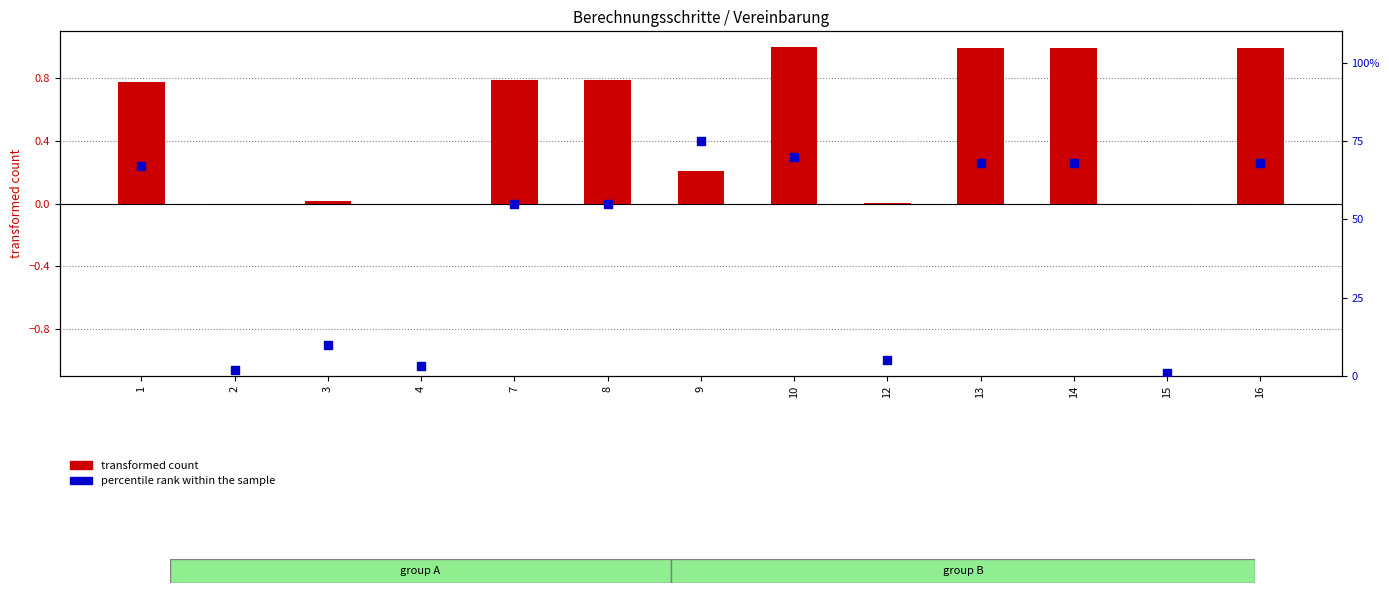

Is the value of transformed count at 13 greater than the value of percentile rank within the sample at 8?

No